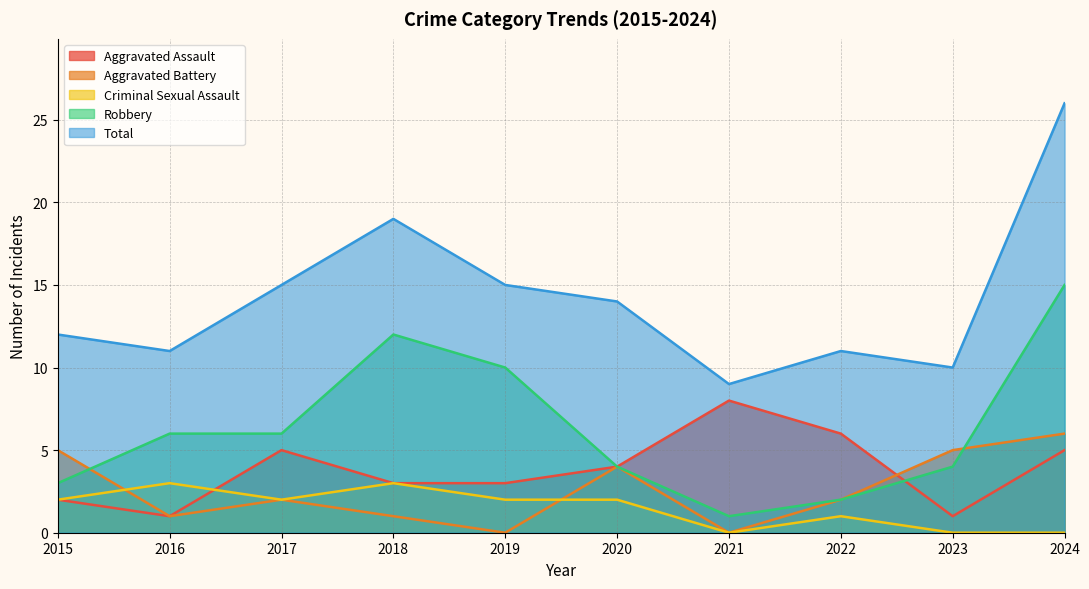

Reading left to right, what are all the values shown in this chart?

Aggravated Assault: 2015=2	2016=1	2017=5	2018=3	2019=3	2020=4	2021=8	2022=6	2023=1	2024=5
Aggravated Battery: 2015=5	2016=1	2017=2	2018=1	2019=0	2020=4	2021=0	2022=2	2023=5	2024=6
Criminal Sexual Assault: 2015=2	2016=3	2017=2	2018=3	2019=2	2020=2	2021=0	2022=1	2023=0	2024=0
Robbery: 2015=3	2016=6	2017=6	2018=12	2019=10	2020=4	2021=1	2022=2	2023=4	2024=15
Total: 2015=12	2016=11	2017=15	2018=19	2019=15	2020=14	2021=9	2022=11	2023=10	2024=26